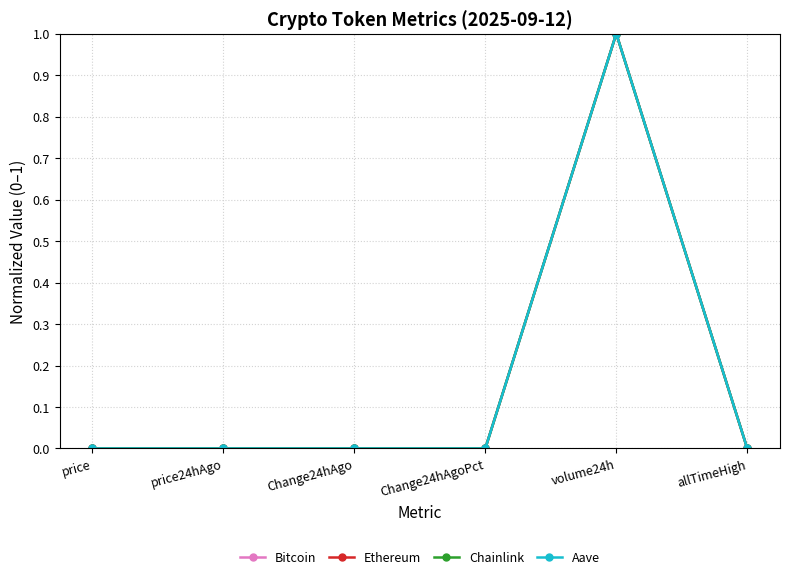

What are all the series names shown in the legend?

Bitcoin, Ethereum, Chainlink, Aave